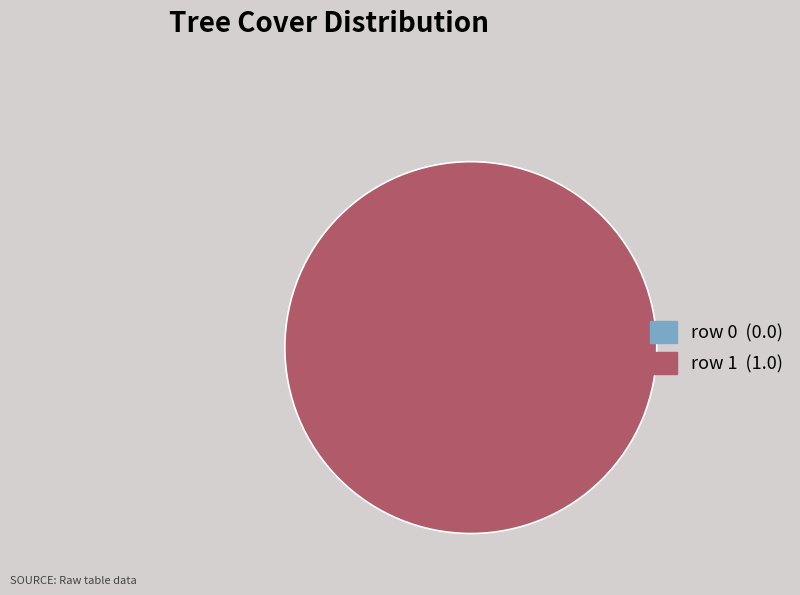

Does row 0 account for over 50% of the chart?

No